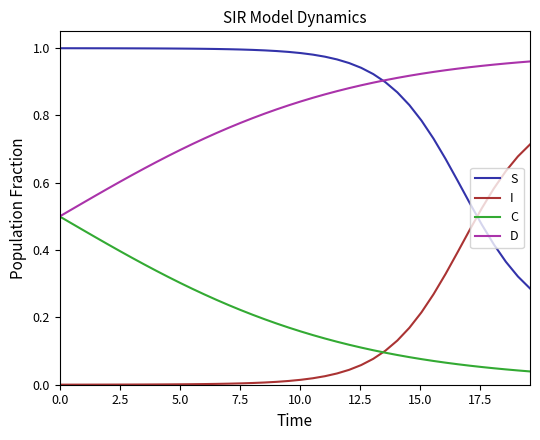

Which series has the largest total across all categories?

S